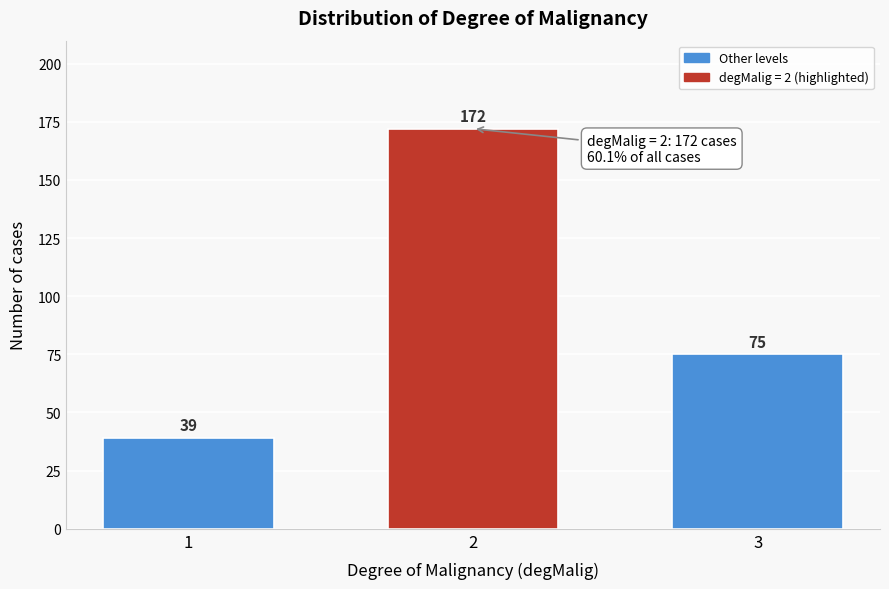

Reading left to right, transcribe all the data shown in this chart.

39	172	75